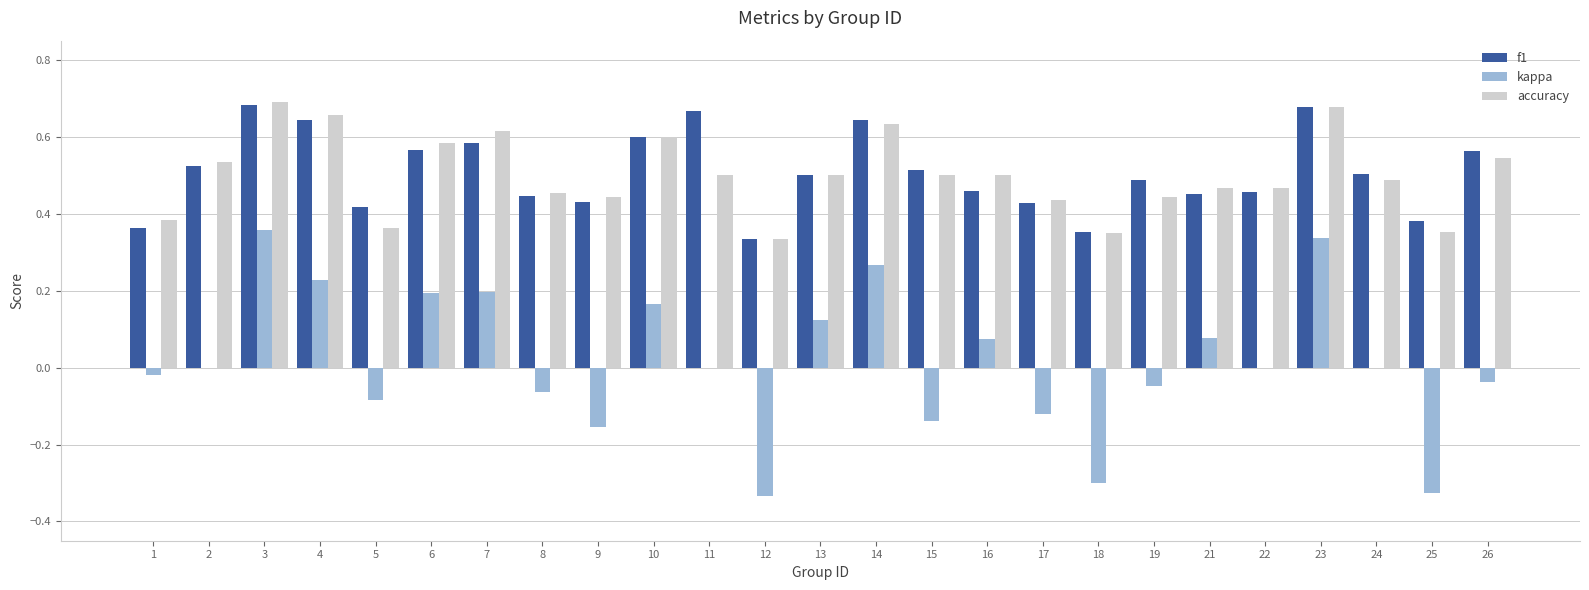

Is the value of kappa at 12 greater than the value of f1 at 3?

No